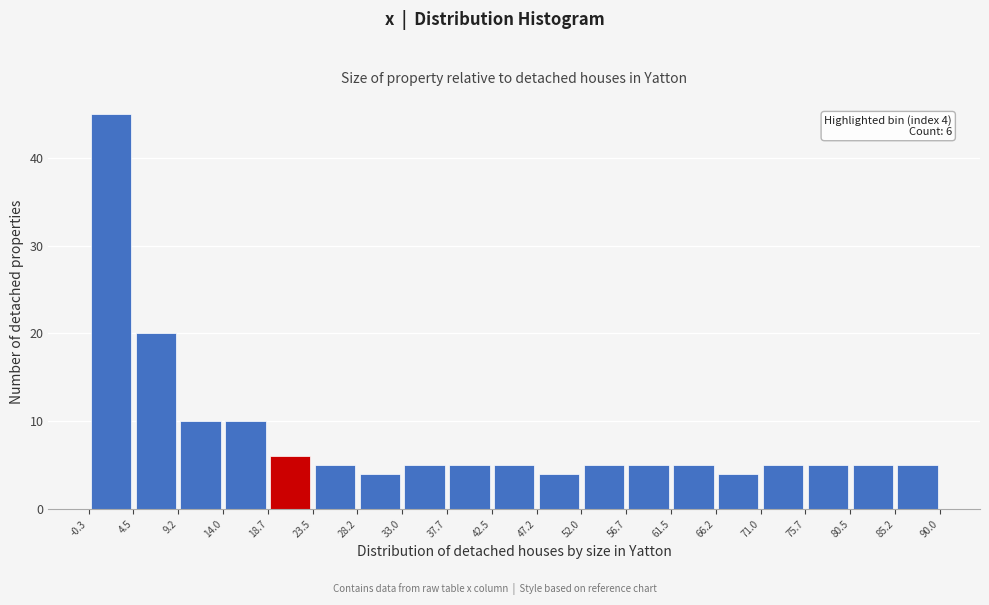

Which range on the x-axis has the tallest bar?

-0.3 to 4.5